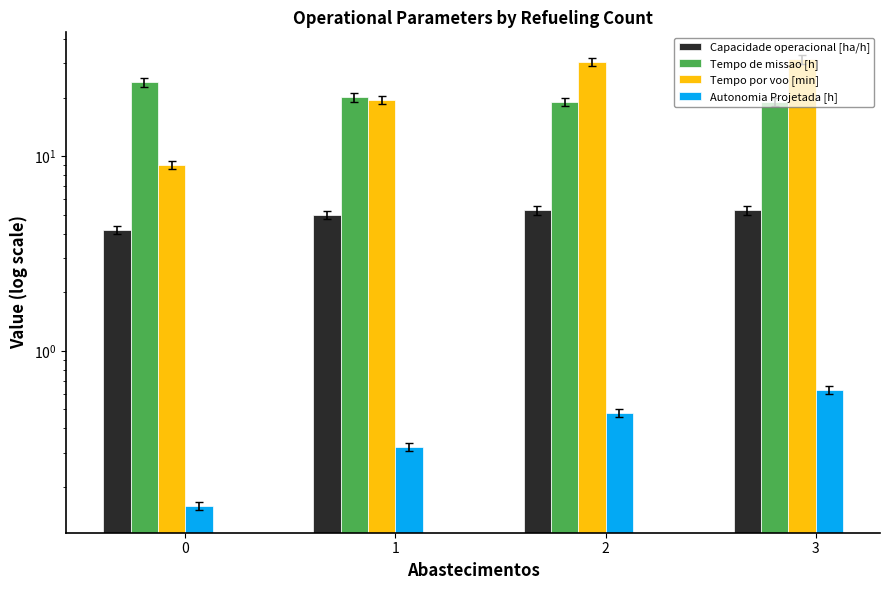

How many values in the Capacidade operacional [ha/h] series exceed 5?

2